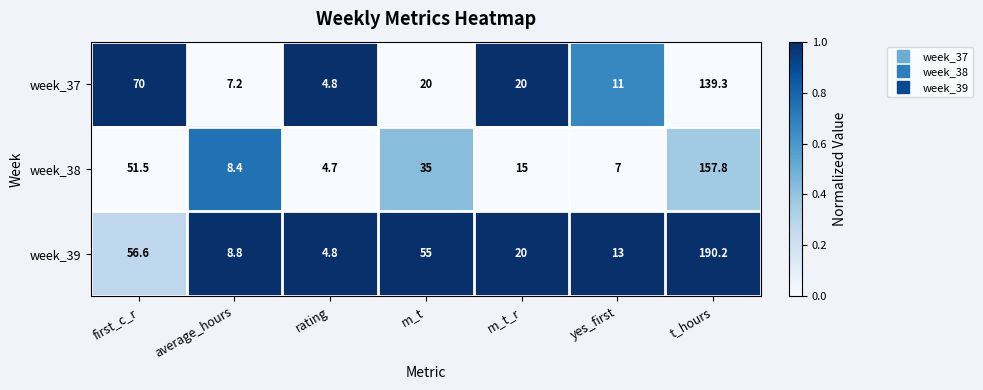

At which category is the sum across all series the highest?

t_hours